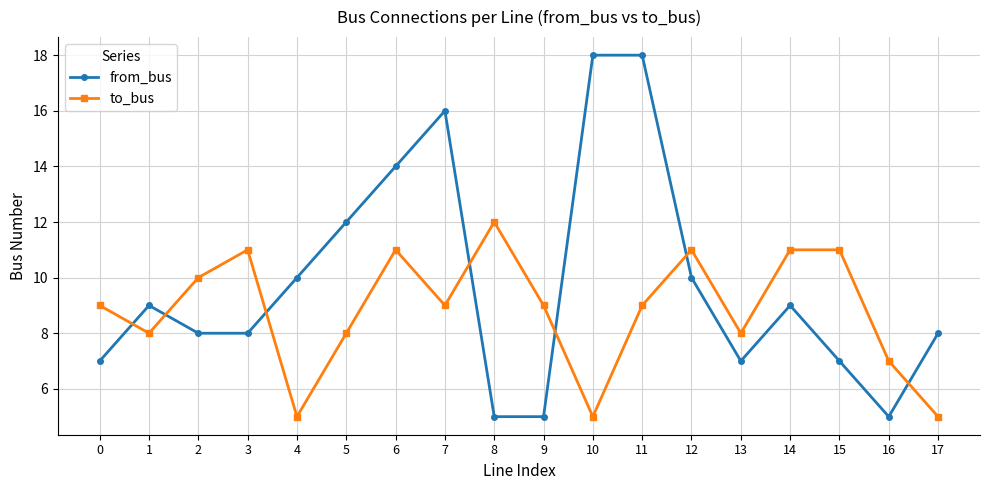

Count the number of categories in the chart.

18